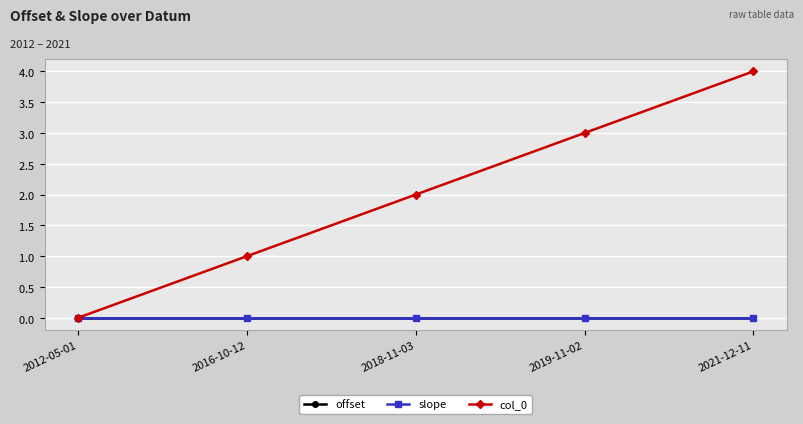

True or false: offset and slope intersect in this chart.

False